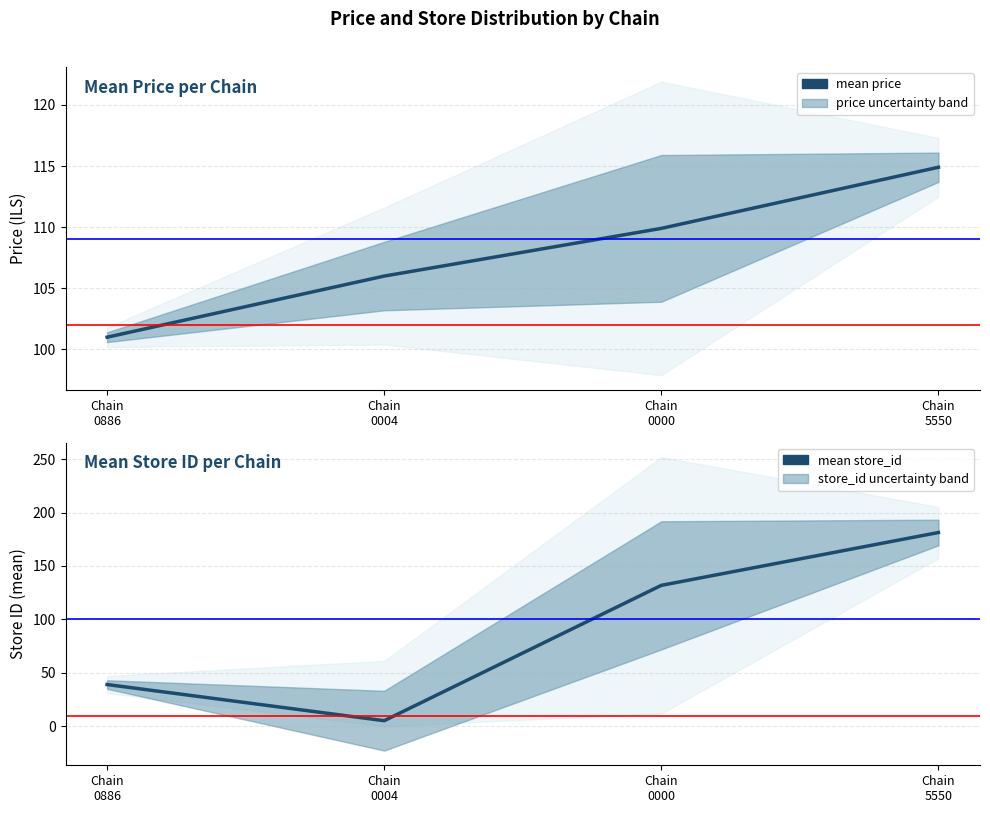

How many categories are shown in the chart?

4